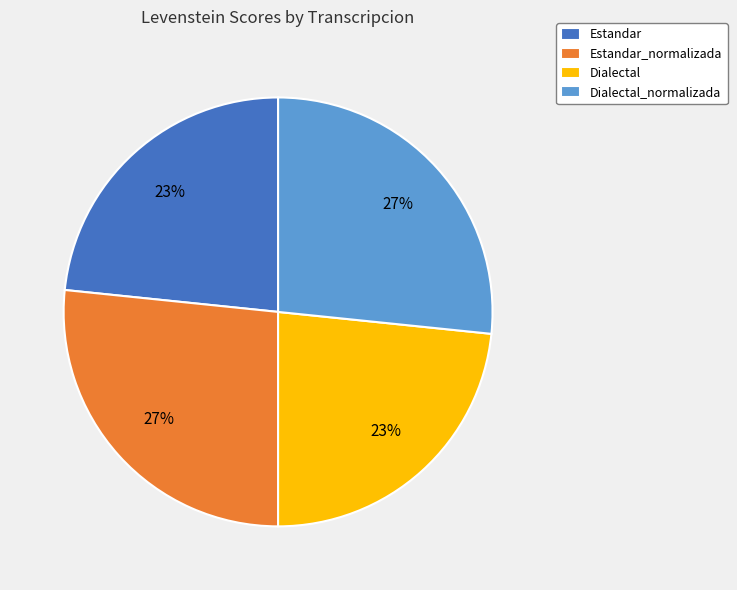

Combined, do Estandar_normalizada and Dialectal_normalizada account for over 50%?

Yes